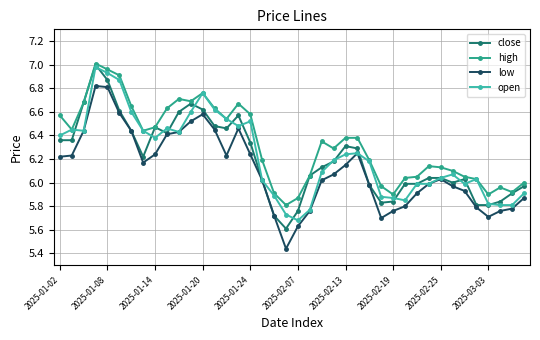

True or false: high has more than 0 points higher than both neighbors.

True